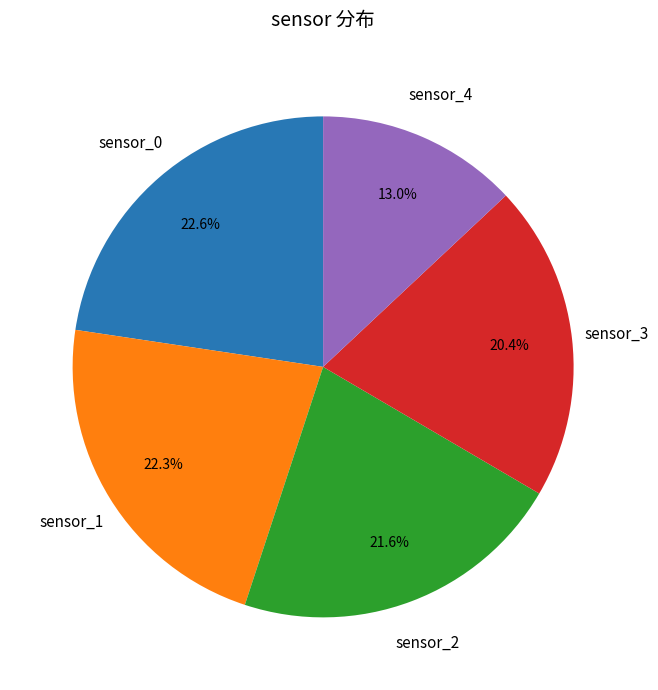

What percentage is NOT represented by sensor_0?

77.4%